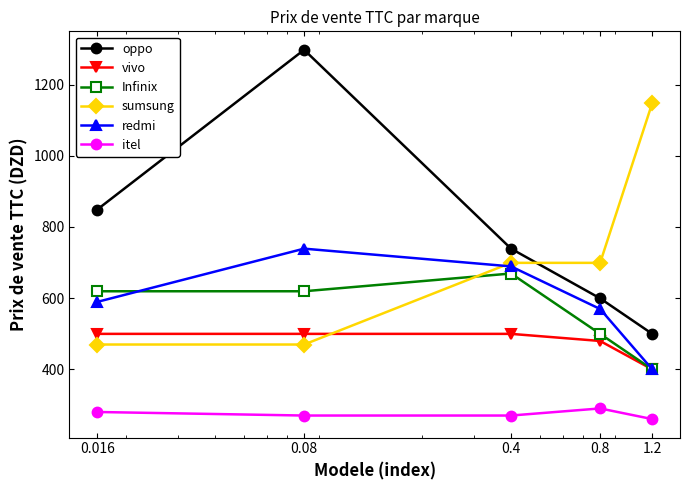

List the series in order of their peak value, lowest first.

itel, vivo, Infinix, redmi, sumsung, oppo